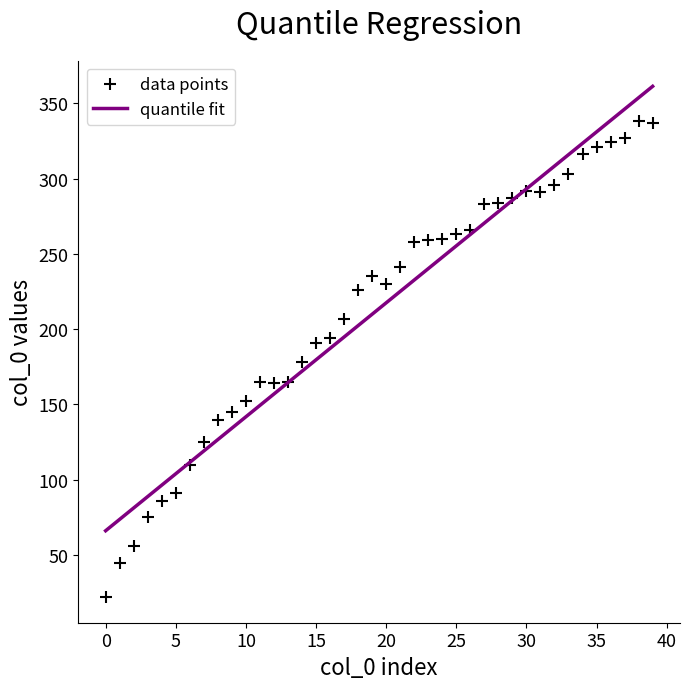

What is the range of Y values (max minus min)?

316